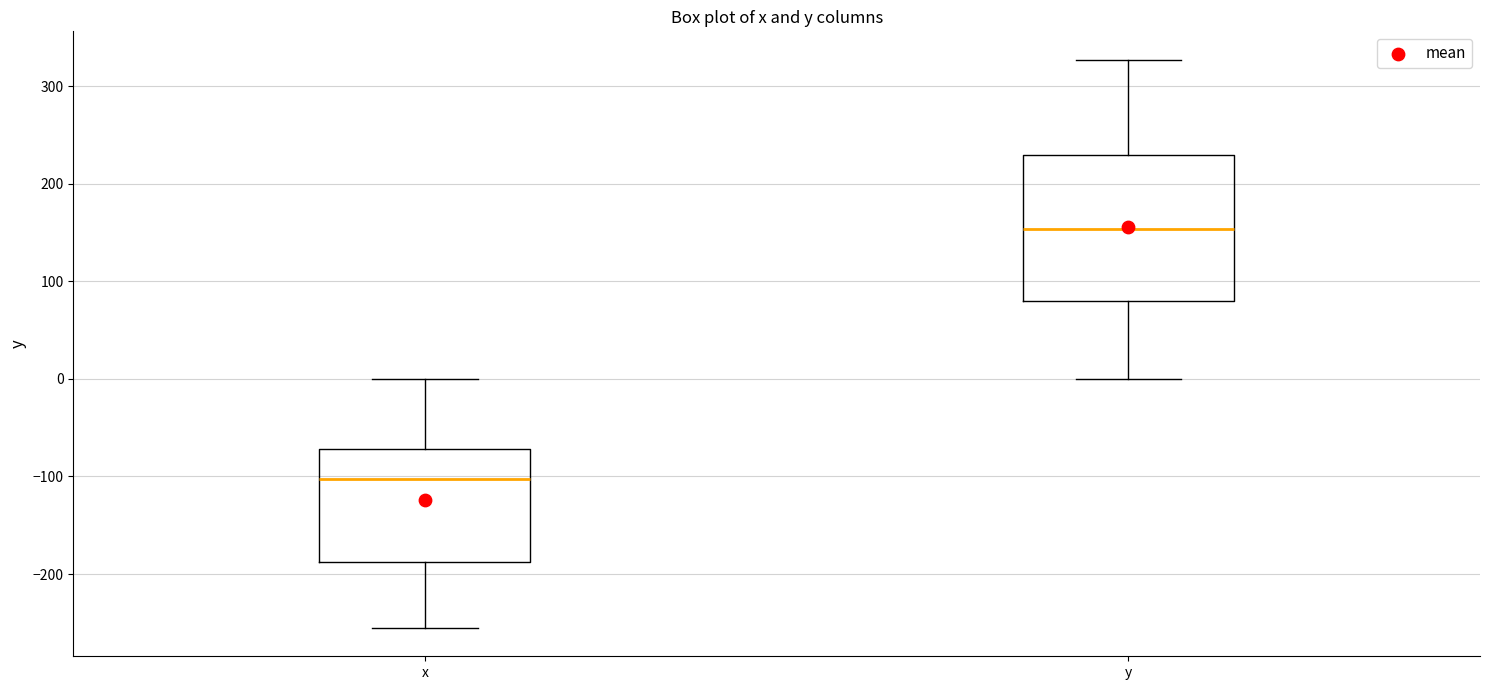

Comparing the boxes themselves (not the whiskers), which one is the tallest?

y